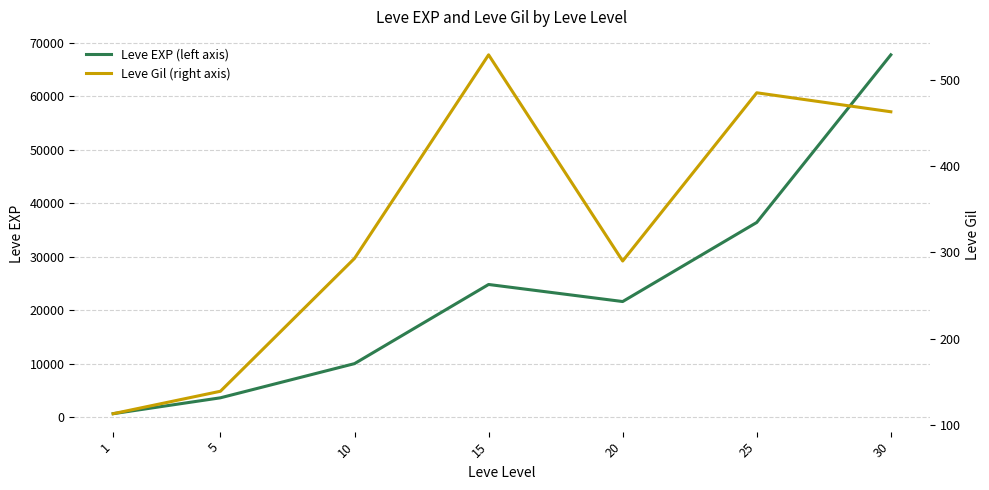

Rank the series by their maximum value, from highest to lowest.

Leve EXP (left axis), Leve Gil (right axis)